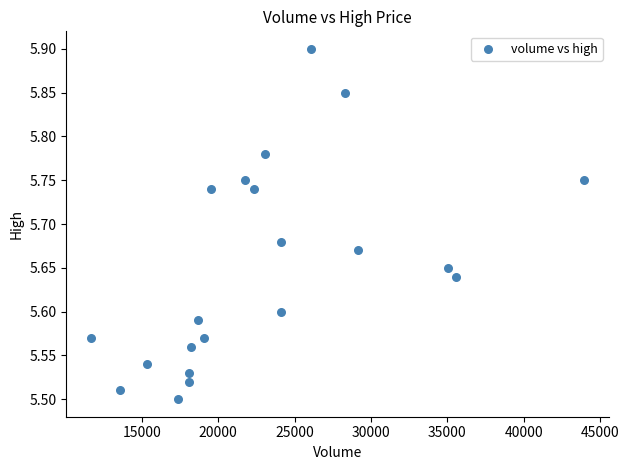

What is the range of Y values (max minus min)?

0.4